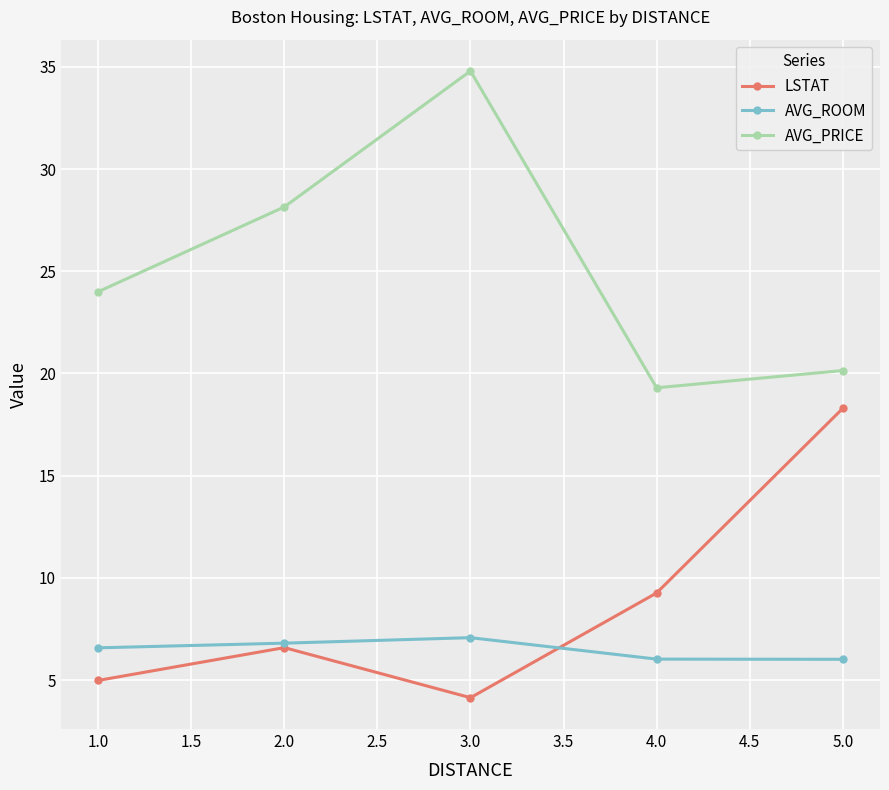

Where does the LSTAT series first go above 6?

2.0